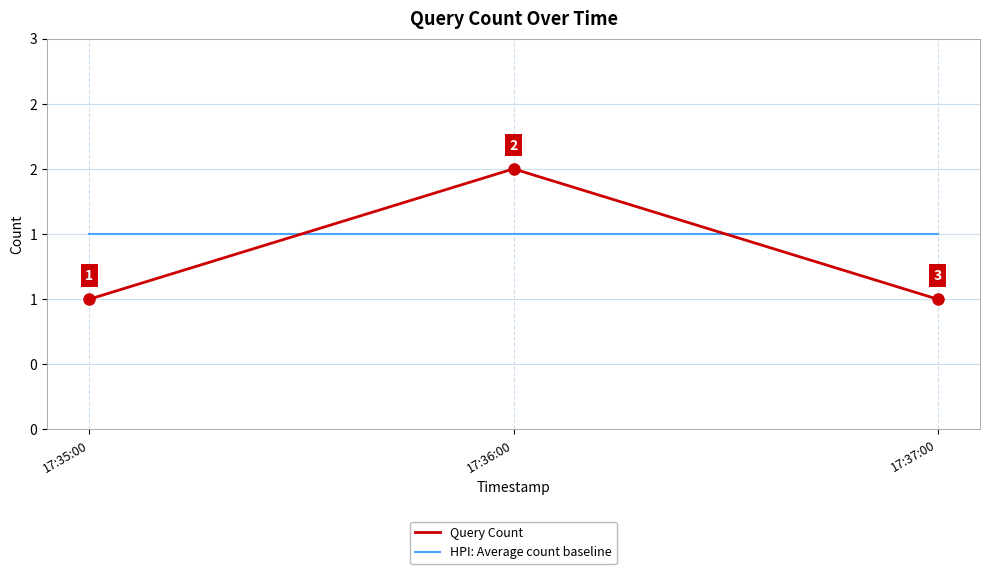

What is the value of the HPI: Average count baseline point at the 2nd from the left?

1.5